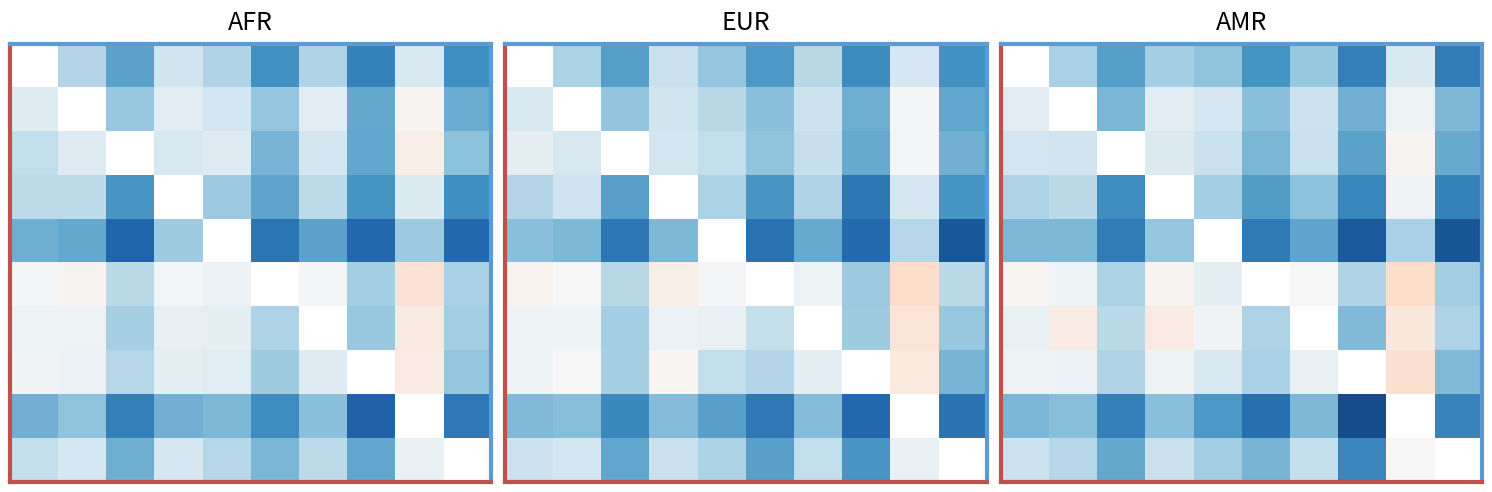

Between 6 and 1, which is larger?

1